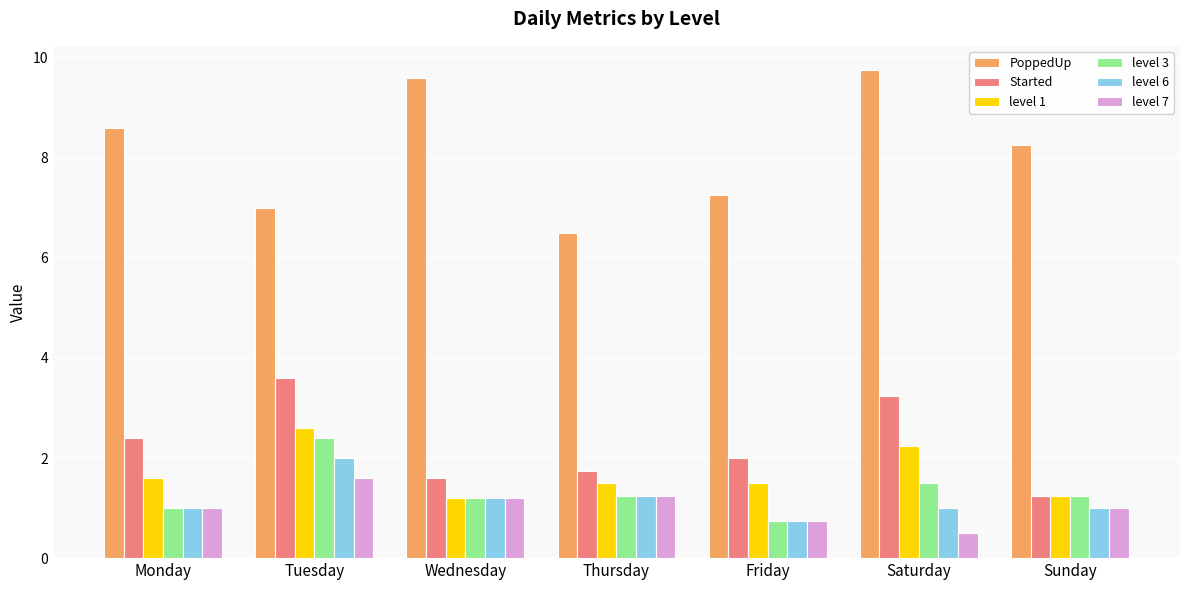

Rank the series at Saturday from highest to lowest value.

PoppedUp, Started, level 1, level 3, level 6, level 7